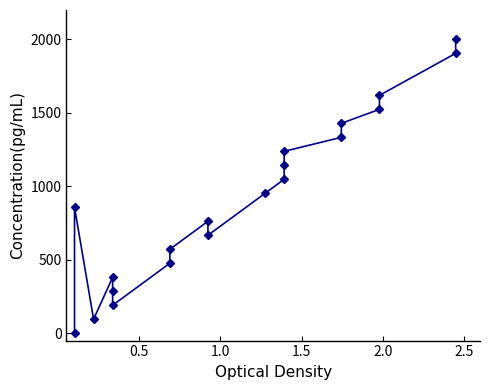

What is the value of the 14th point from the left?

1238.1